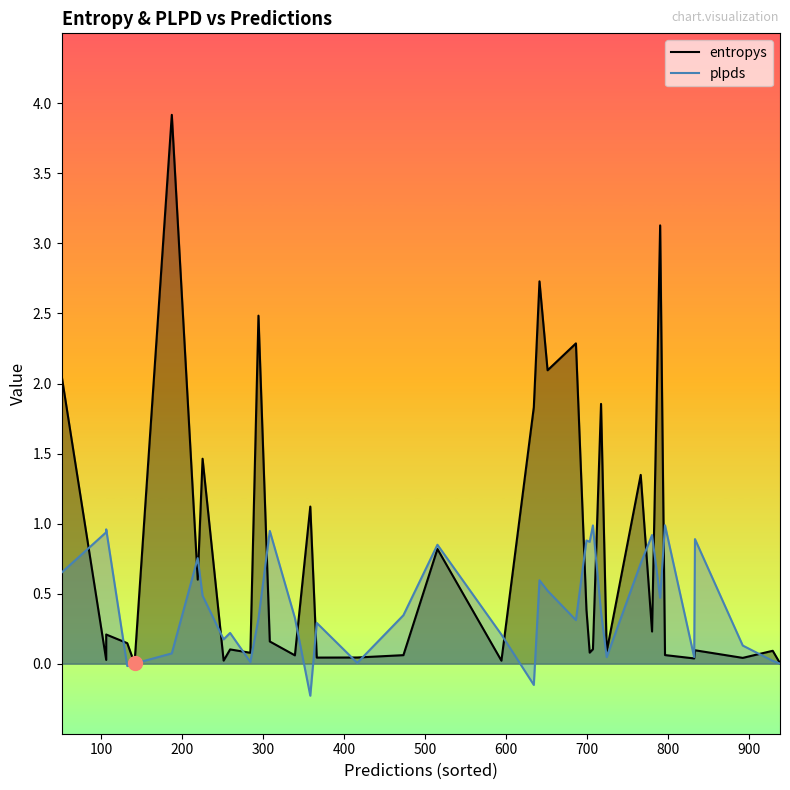

True or false: plpds has more than 1 points higher than both neighbors.

True